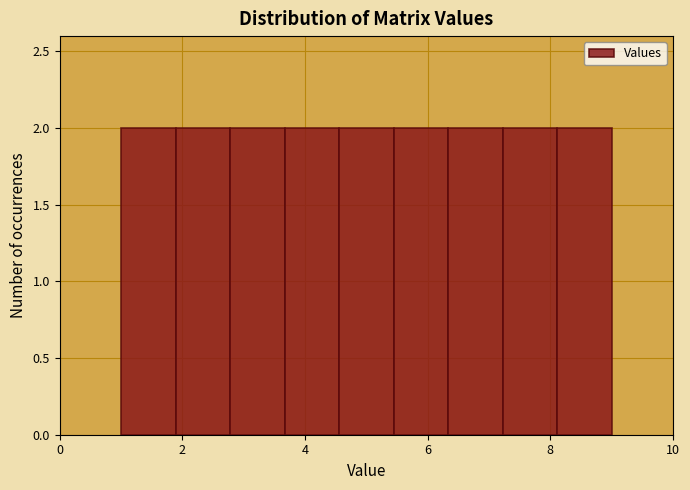

What is the height of the bar covering 6.4 to 7.2 on the x-axis? Neither the bar edges nor the heights are printed on the chart, so give them approximately, as read against the axes.

2